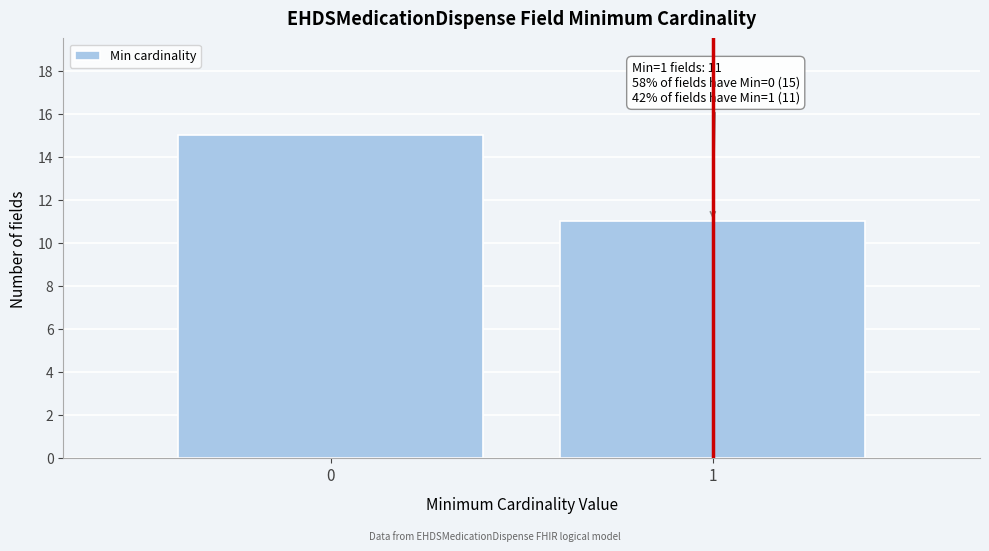

Reading left to right, list all the values displayed in this chart.

15	11